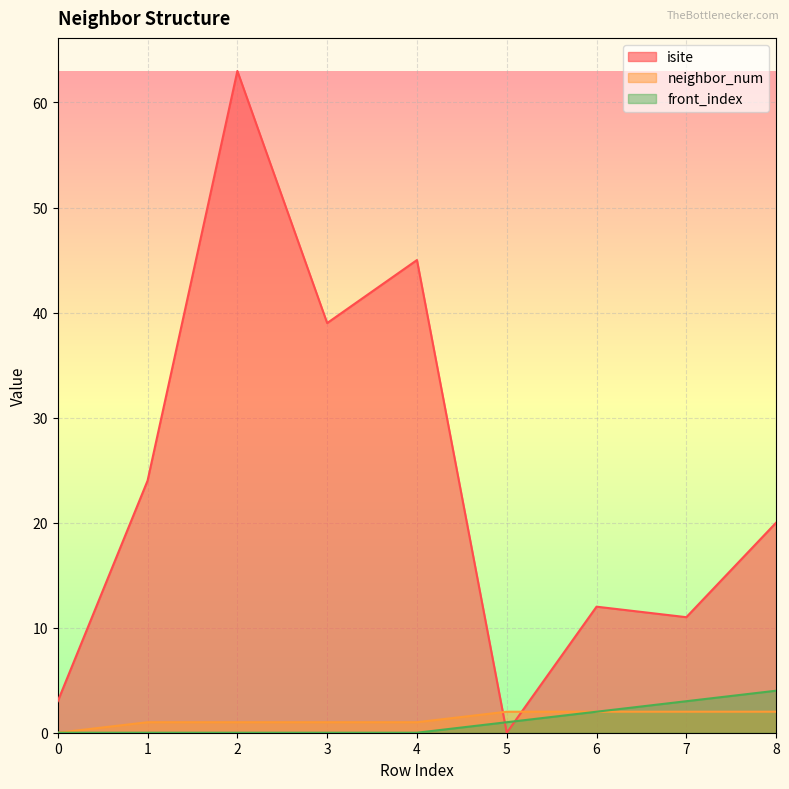

Which category has the highest value in the neighbor_num series?

5